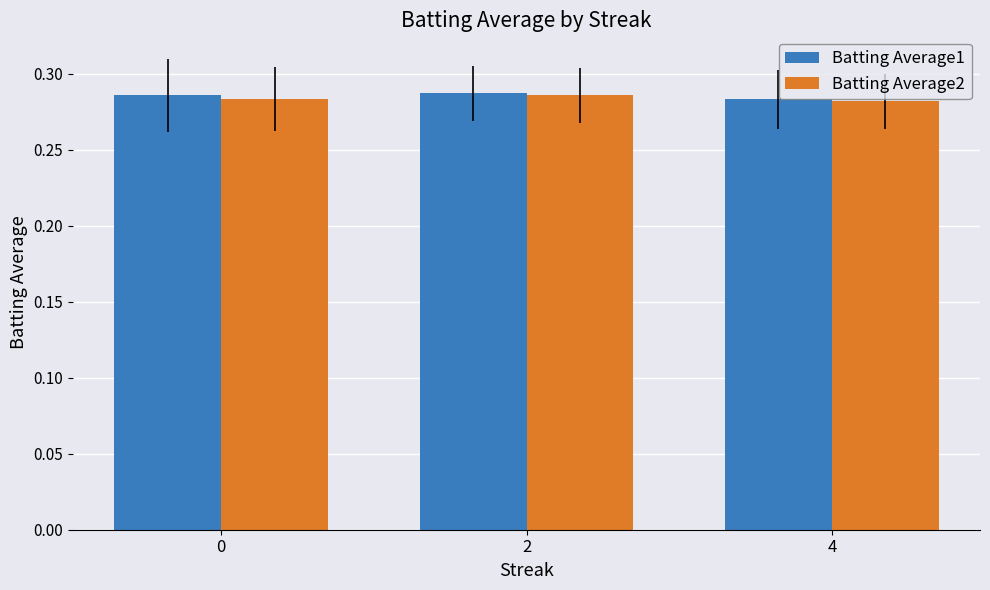

The value of Batting Average2 at 4 is 0.1. True or false?

False